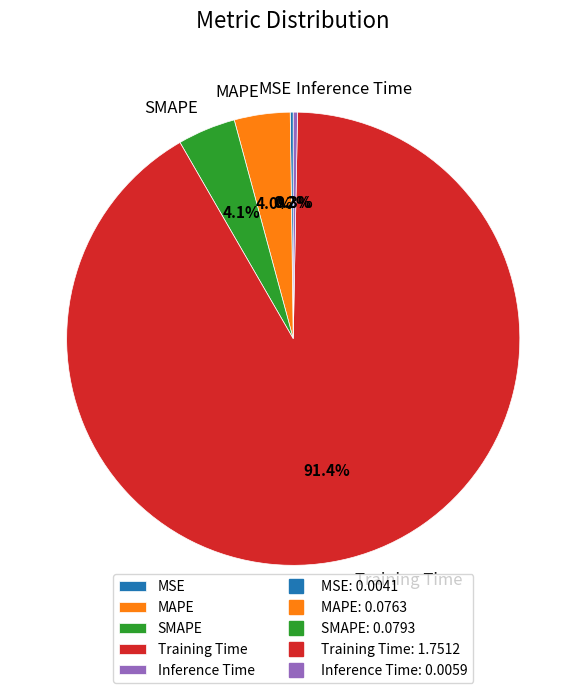

Which slice is the largest?

Training Time